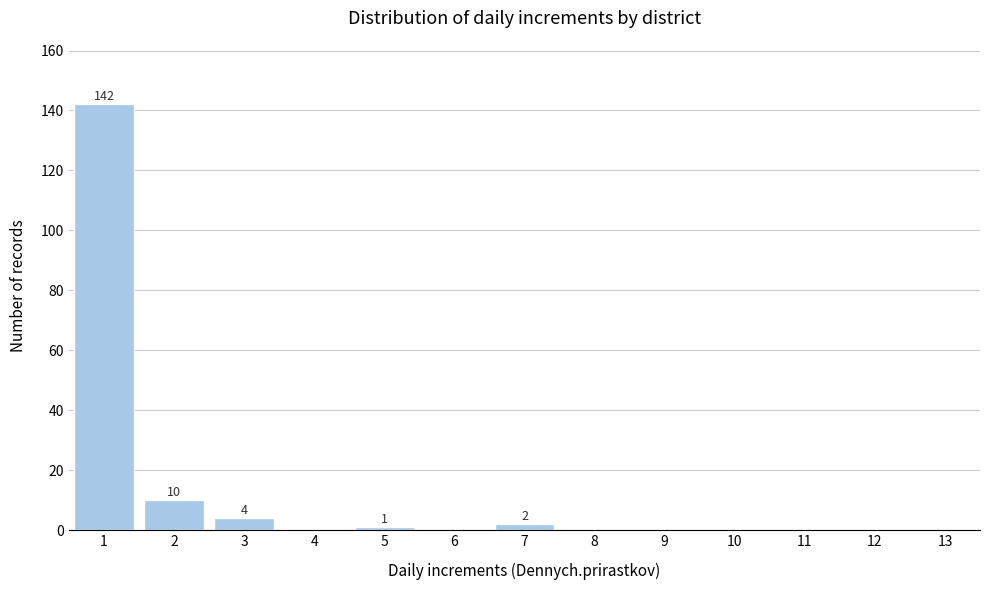

Reading left to right, extract all data points from this chart.

1=142	2=10	3=4	4=0	5=1	6=0	7=2	8=0	9=0	10=0	11=0	12=0	13=0